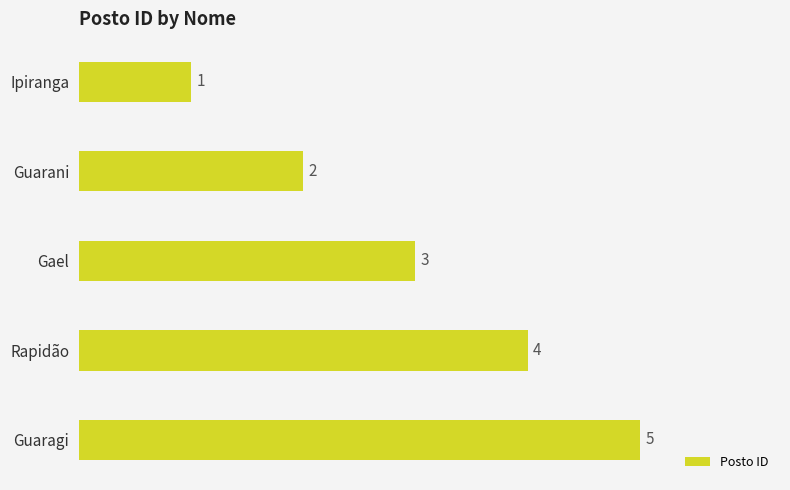

What is the label of the 4th bar from the top?

Rapidão